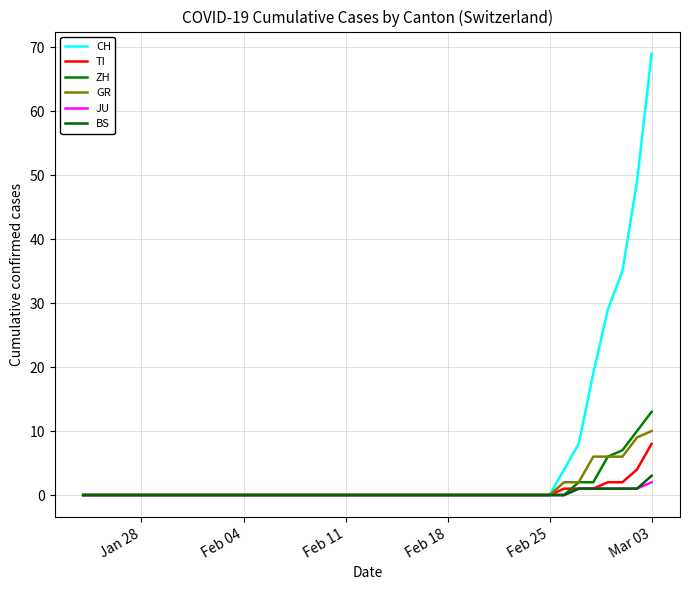

At which label does BS reach its peak?

Mar 03